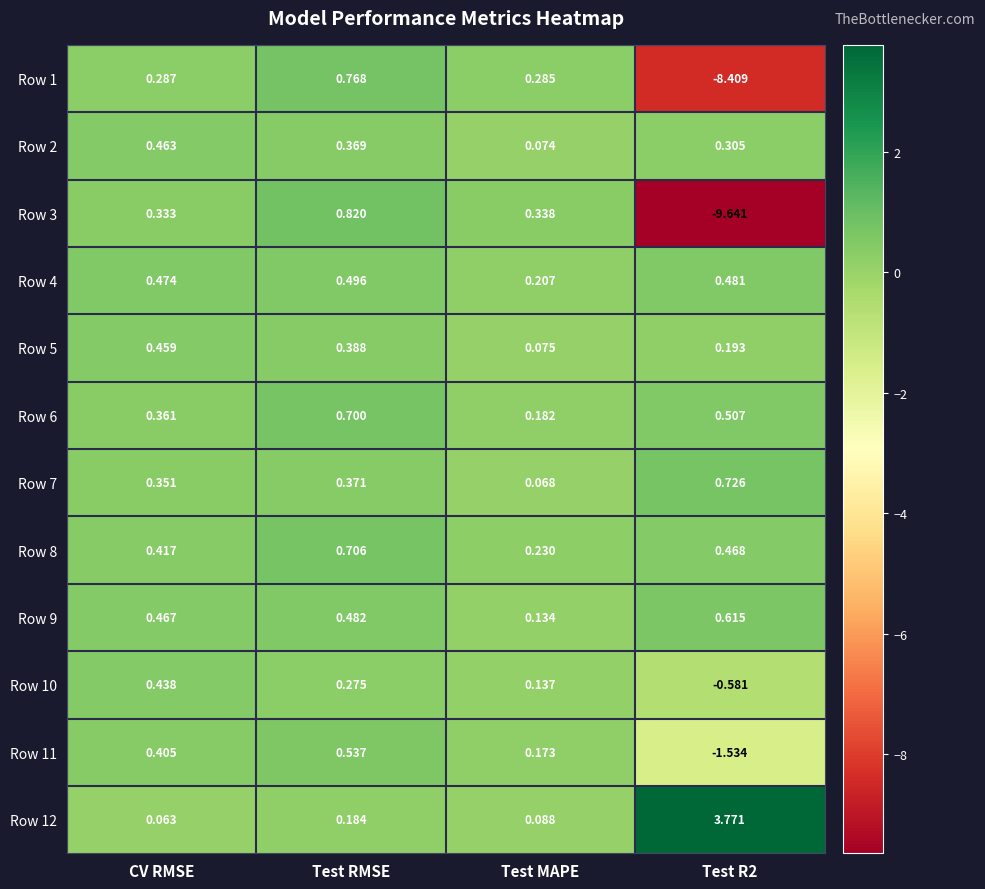

At which label is Row 9 closest to 0?

Test MAPE